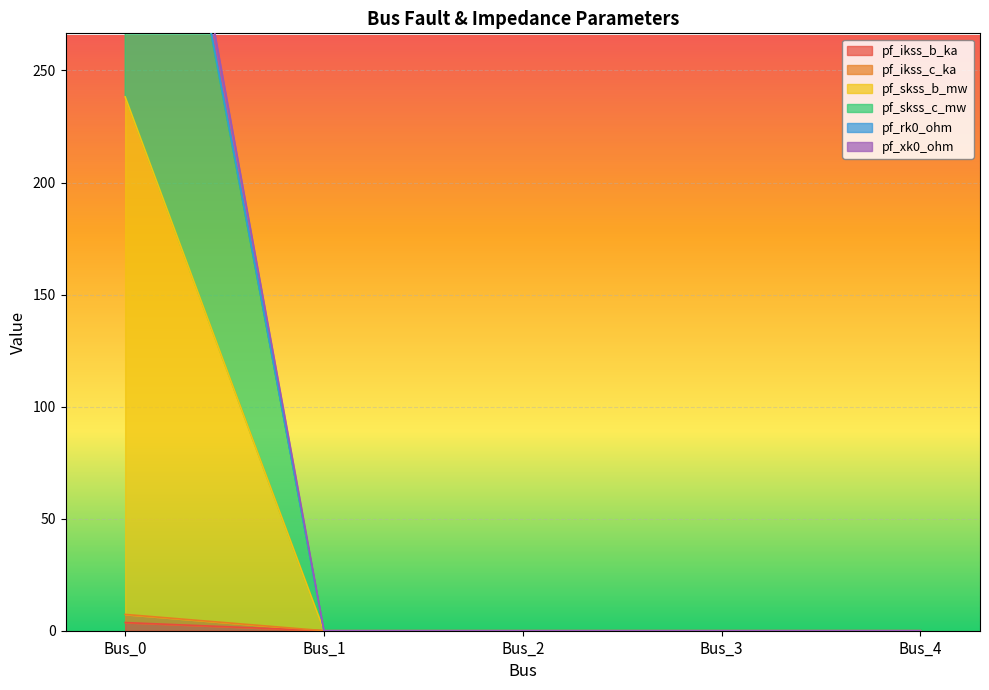

Is the value of pf_rk0_ohm at Bus_0 greater than the value of pf_skss_c_mw at Bus_4?

Yes